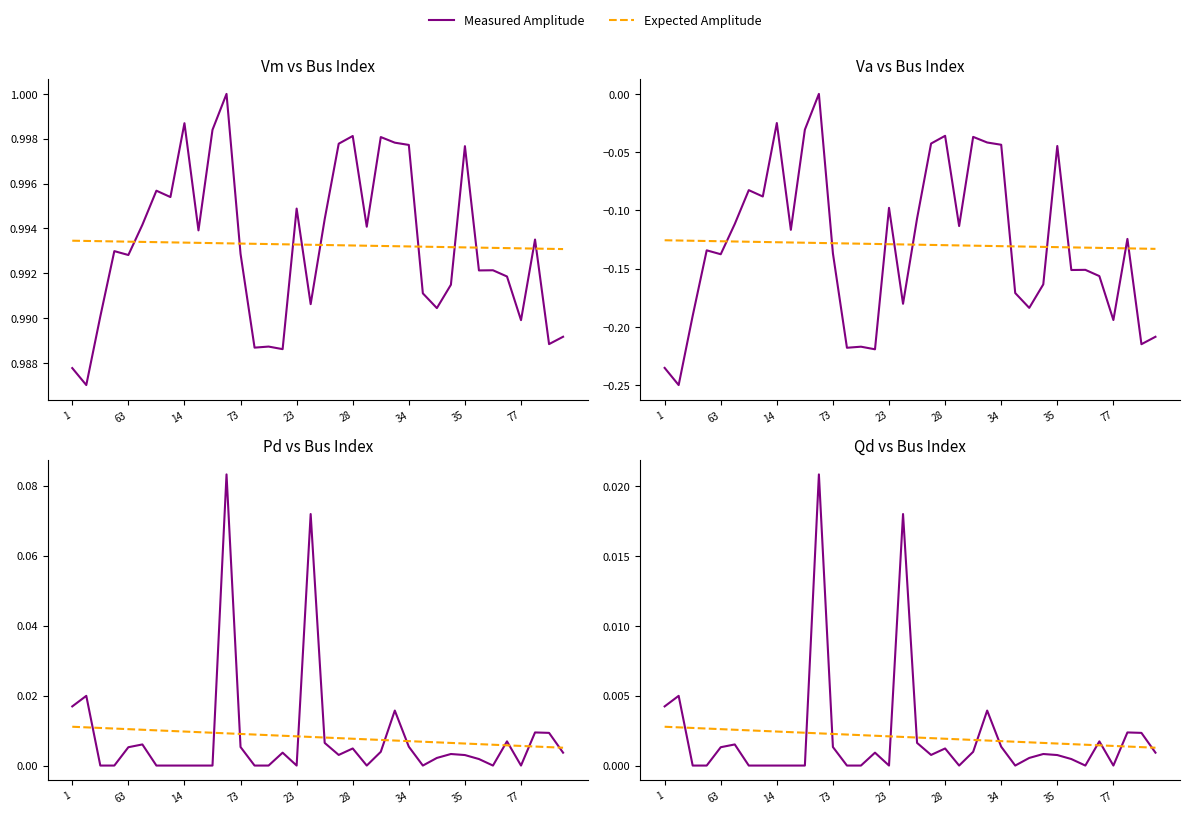

Between which two adjacent categories do Measured Amplitude and Expected Amplitude first intersect?

63 and 14